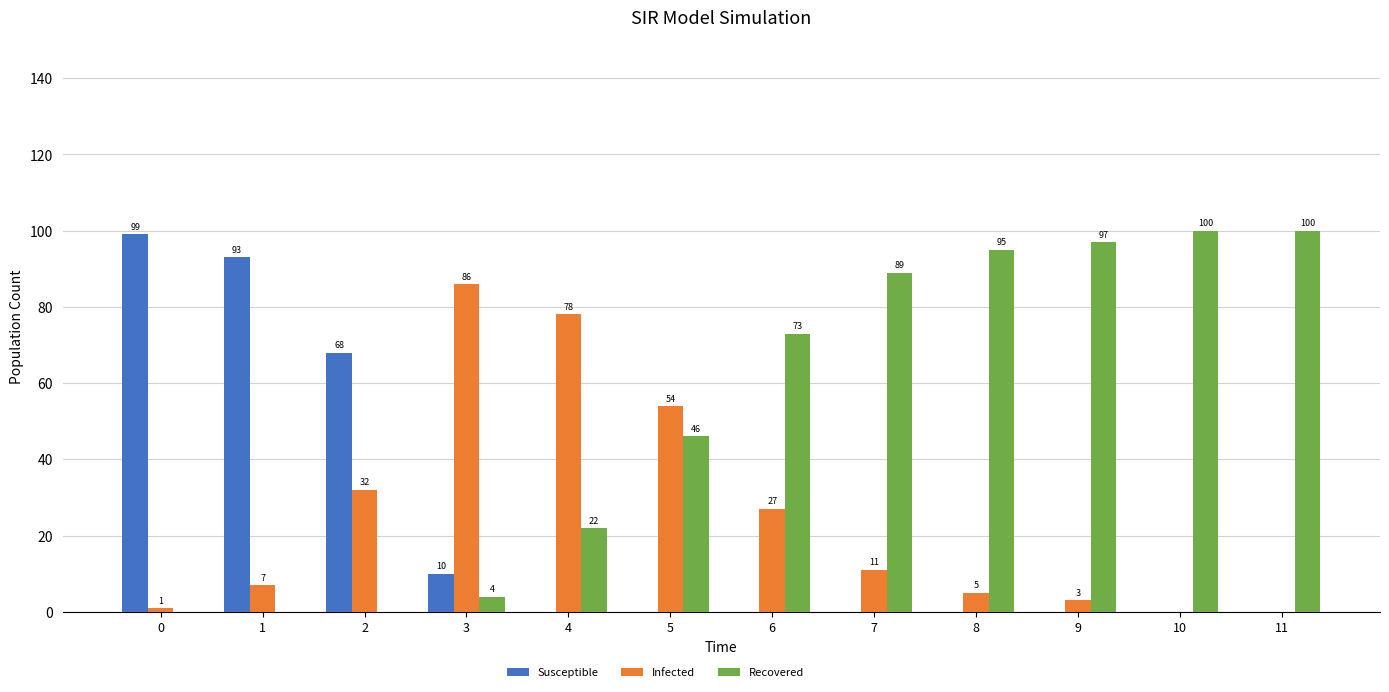

What is the greatest value displayed?

100